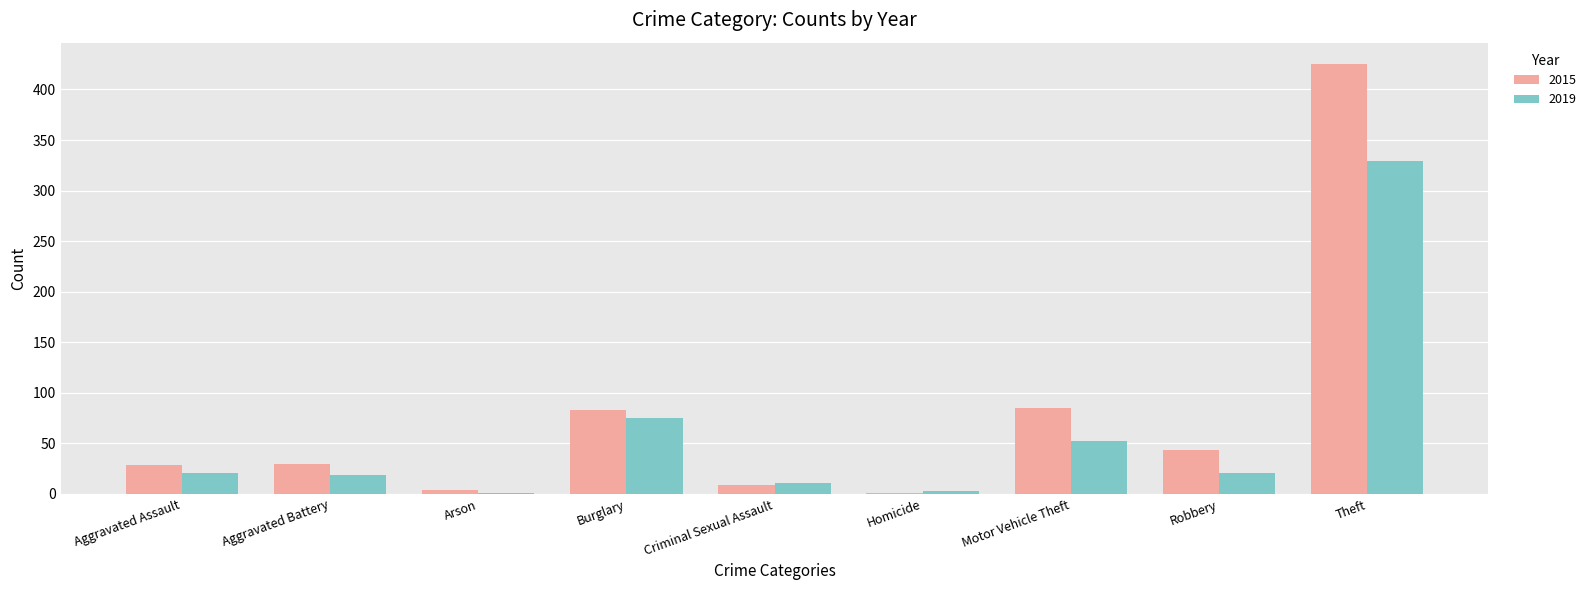

How many data points does each series have?

9